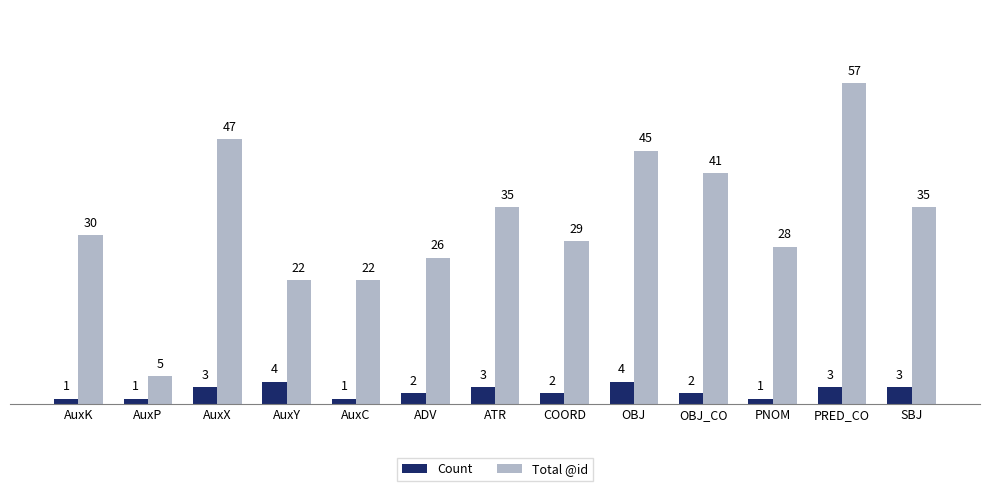

The Total @id series shows 8 at AuxC. True or false?

False